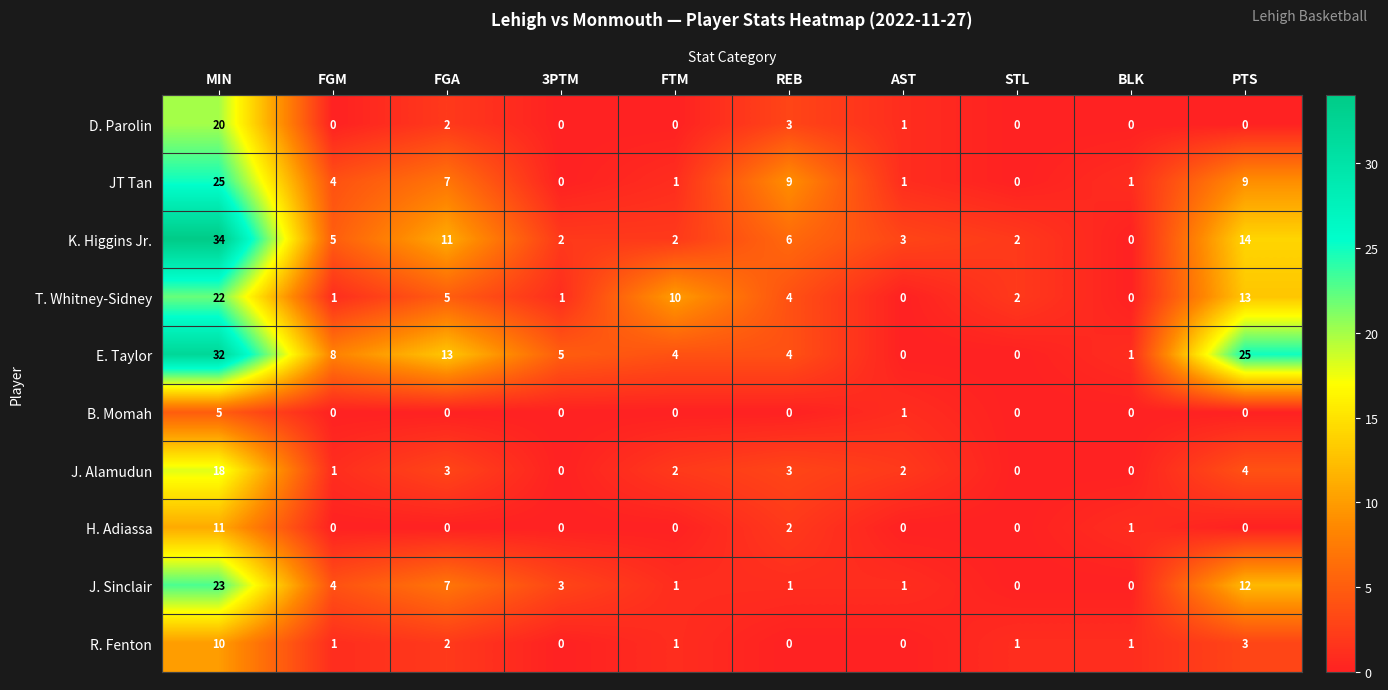

The JT Tan series shows 13 at 3PTM. True or false?

False